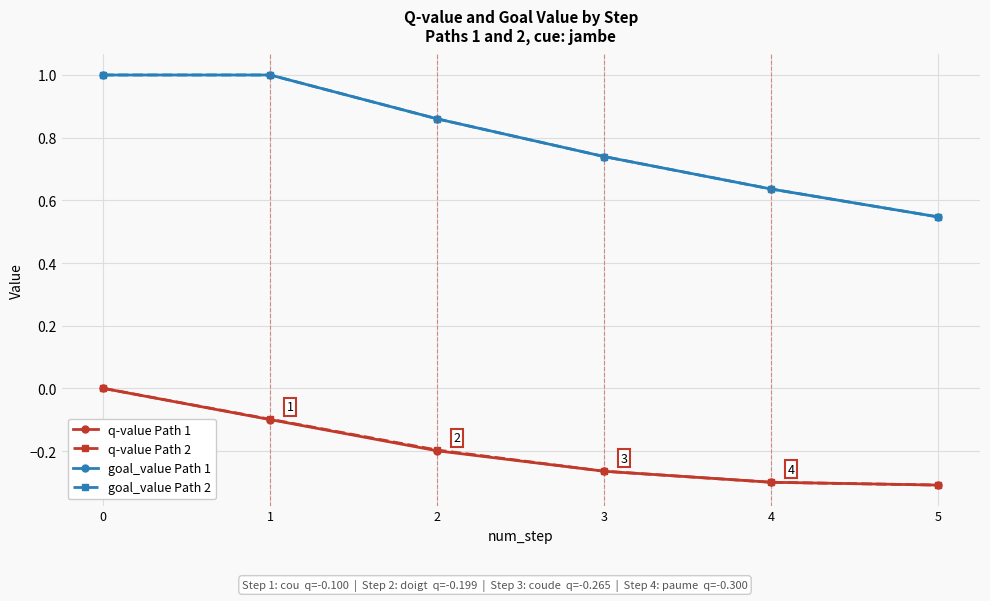

Is this an area chart (filled region under the line)?

No